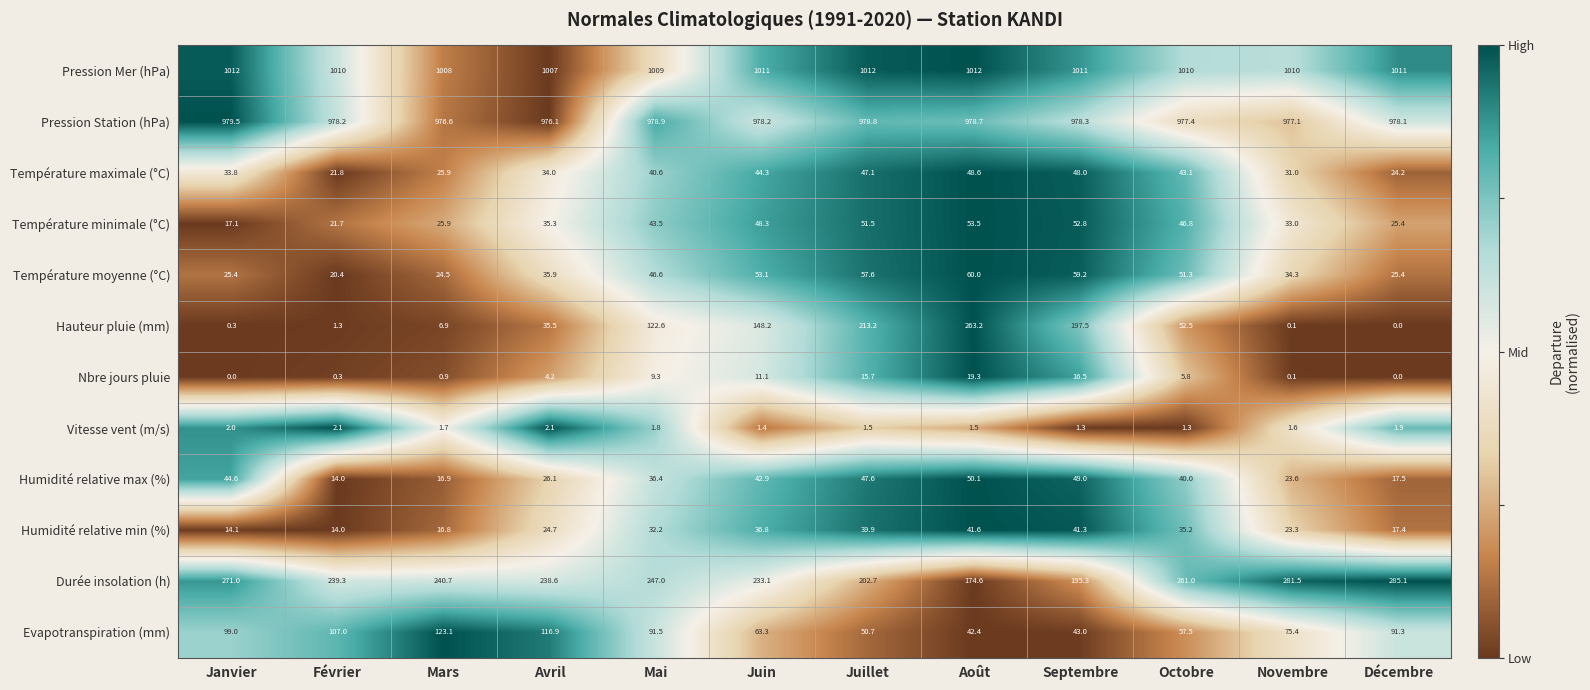

Where is Humidité relative min (%) nearest to the value 27?

Avril